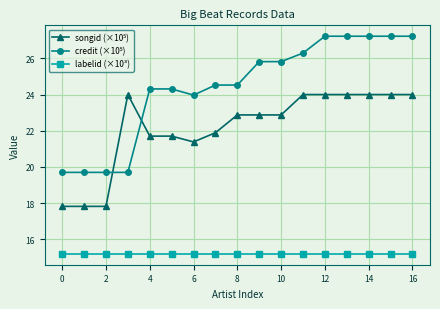

What is the lowest value of the labelid (×10³) series?

15.2